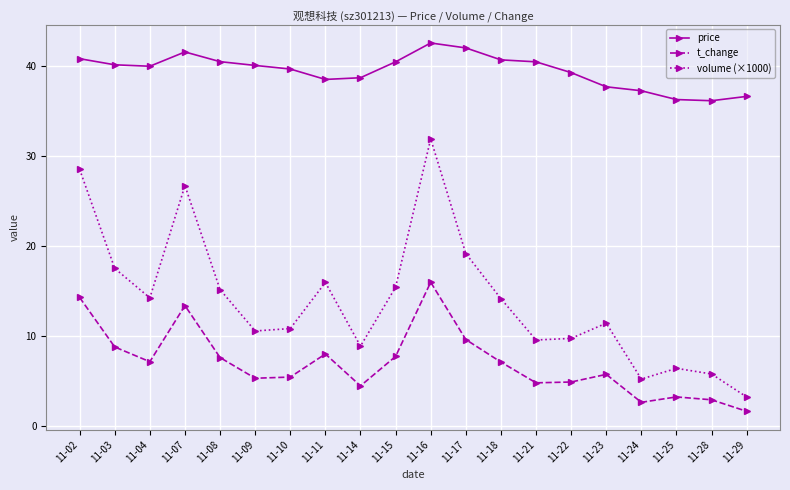

How many categories are shown in the chart?

20